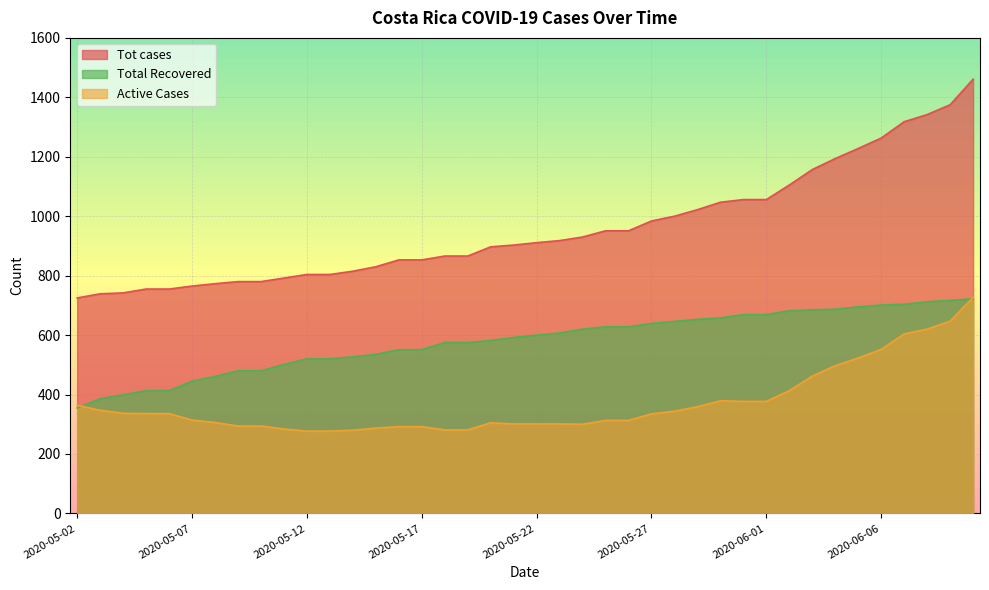

List the series in order of their overall mean, highest first.

Tot cases, Total Recovered, Active Cases